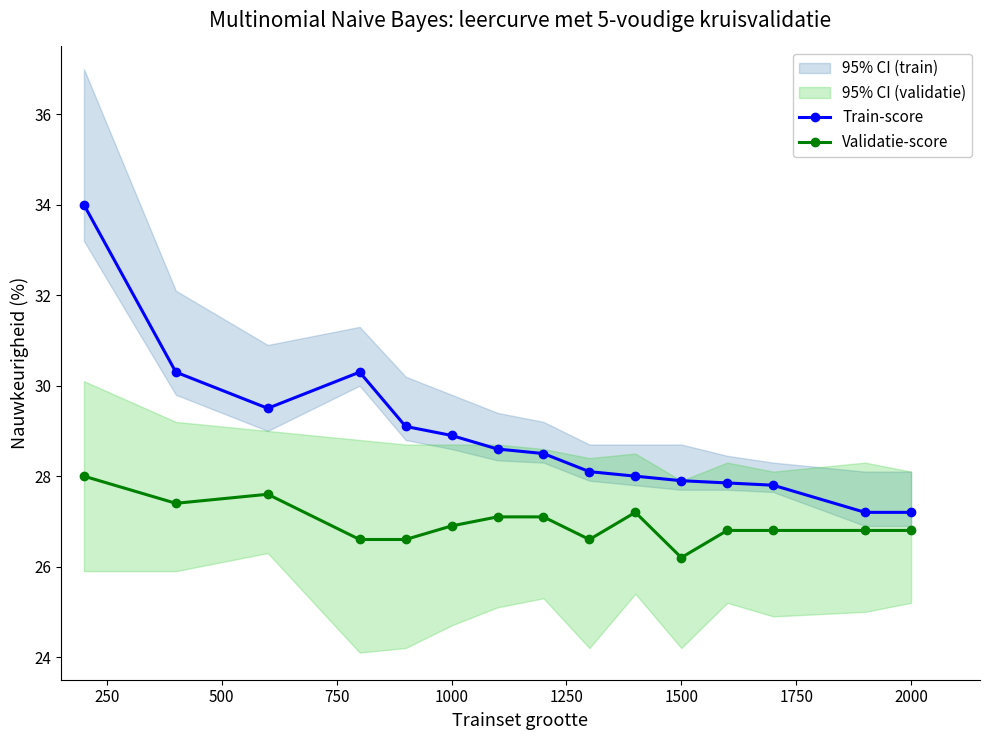

Is this an area chart (filled region under the line)?

No